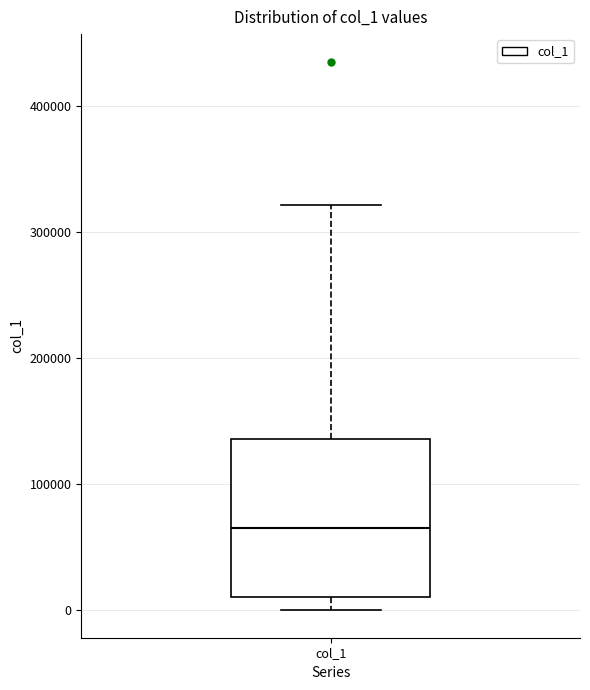

Transcribe this box plot: give where the median line is, the range the box spans, and where the two whiskers end, as read against the y-axis. The values are not printed on the chart, so give them approximately, as read against the axis.

median 70000, box 10000 to 140000, whiskers 0 to 320000